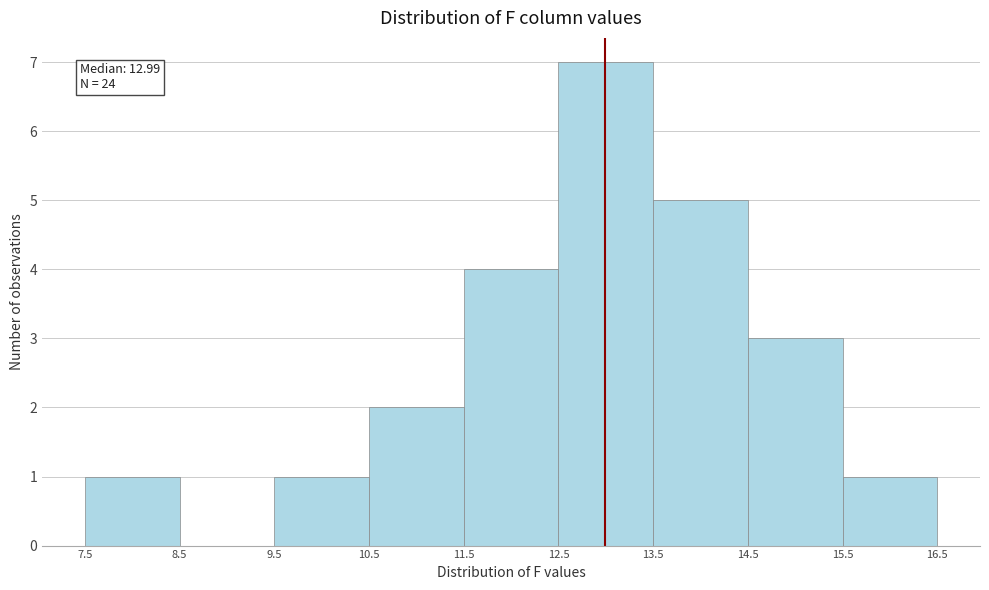

Over which range of the x-axis is the bar tallest?

12.5 to 13.5